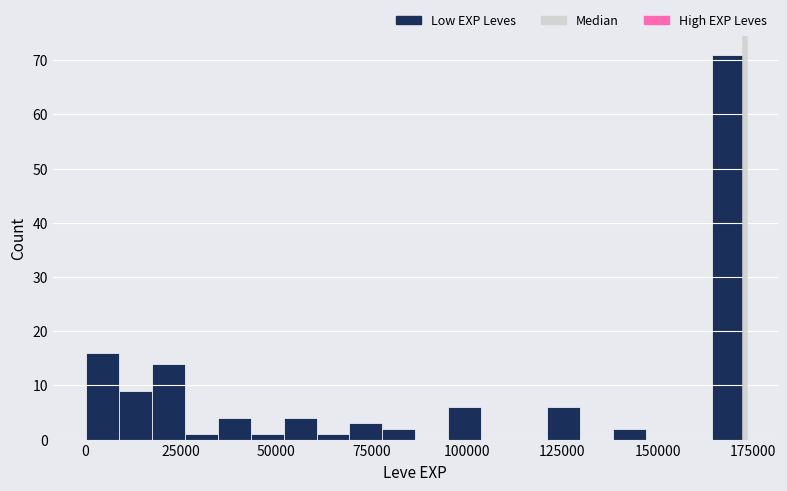

Around what value on the x-axis is the tallest bar? Give the approximate position of its centre, as read against the axis.

170000